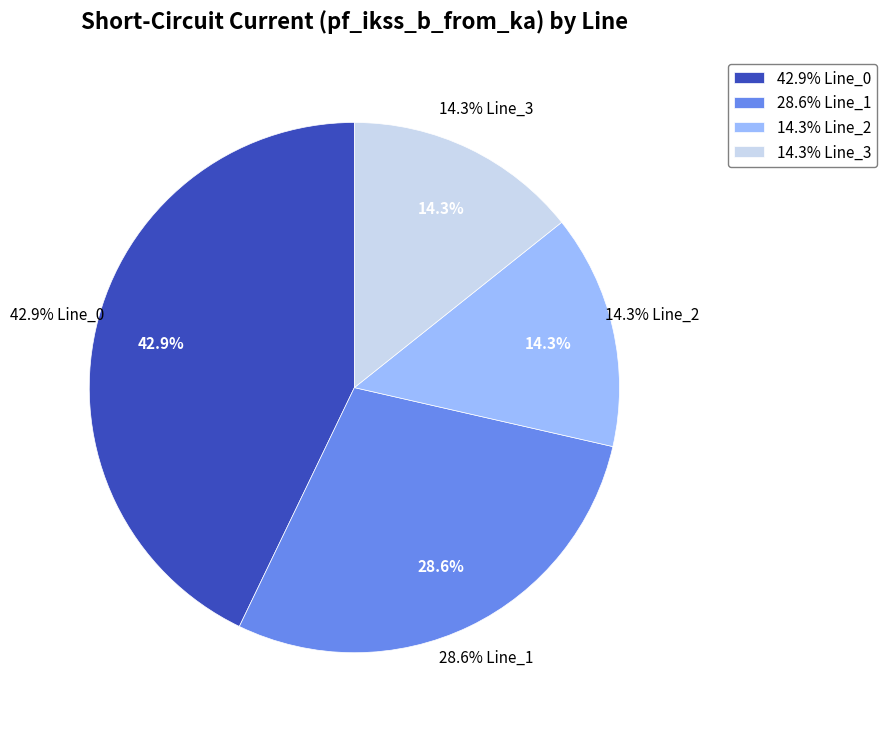

How much of the chart is everything except Line_3?

85.7%